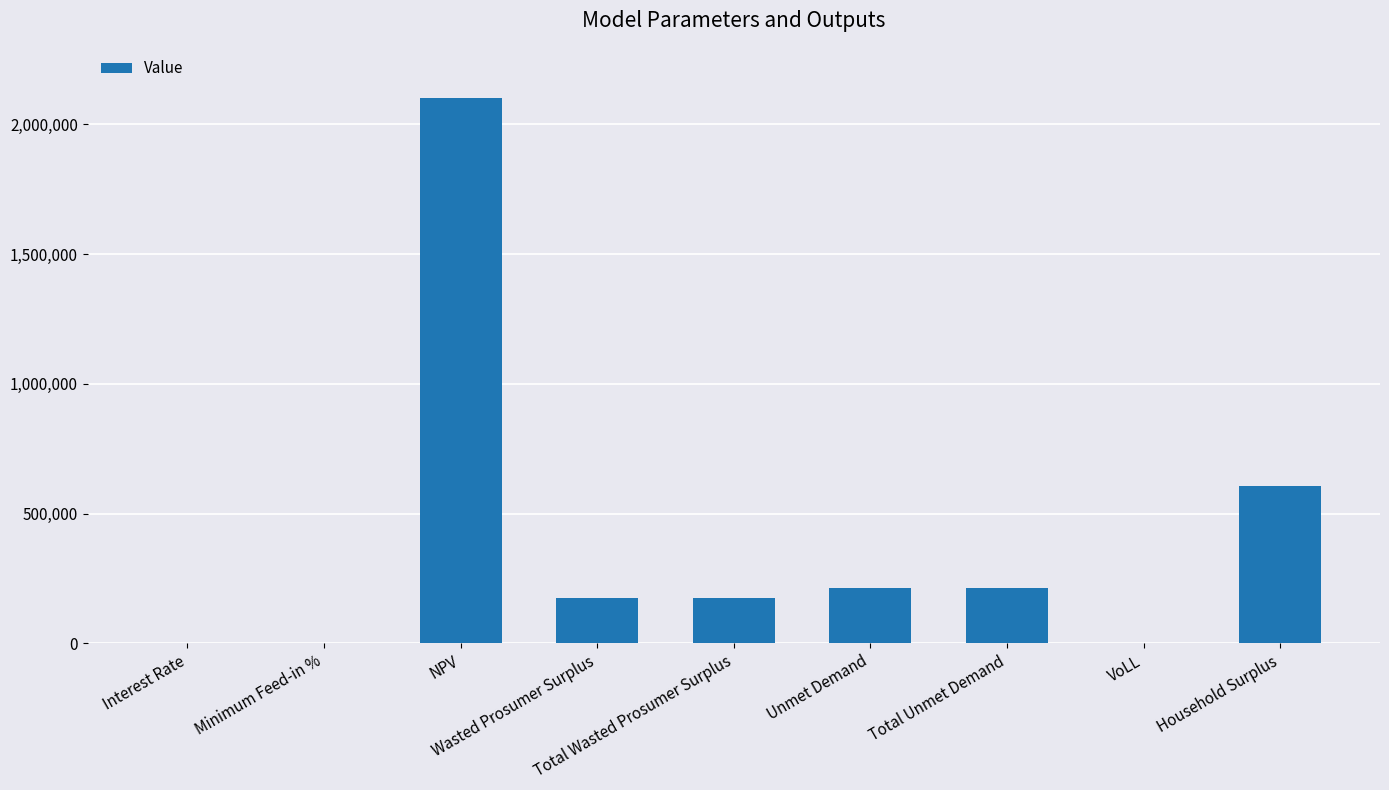

Are the bars horizontal?

No